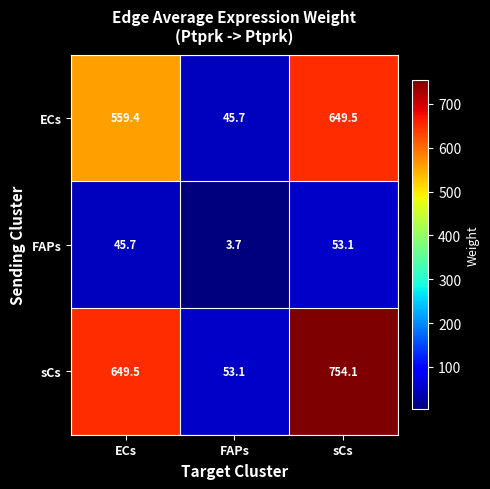

What is the difference between the highest and lowest values at FAPs?

49.4